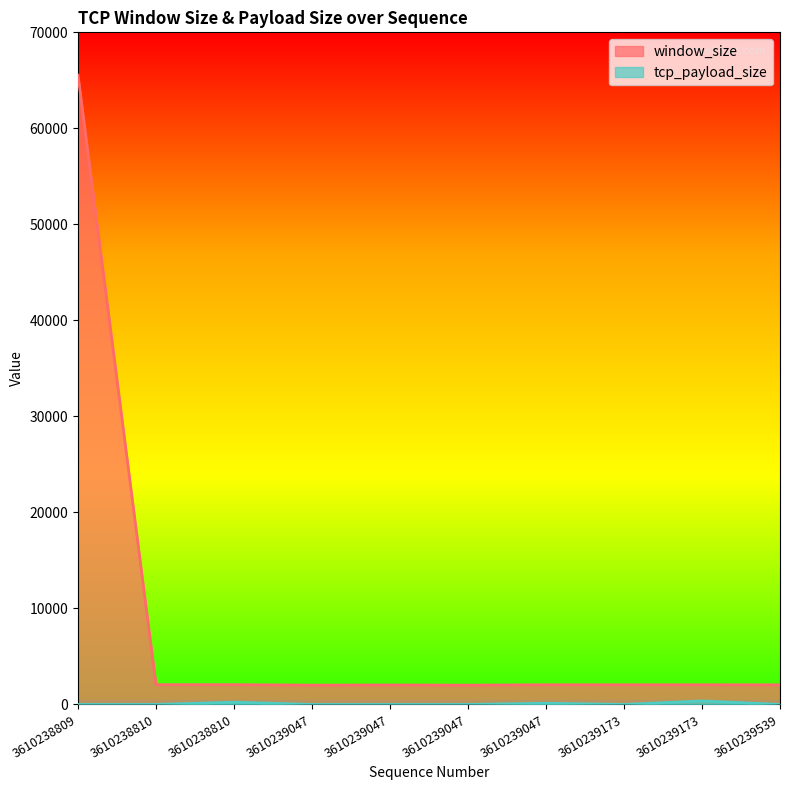

At which label does tcp_payload_size reach its minimum?

3610238809